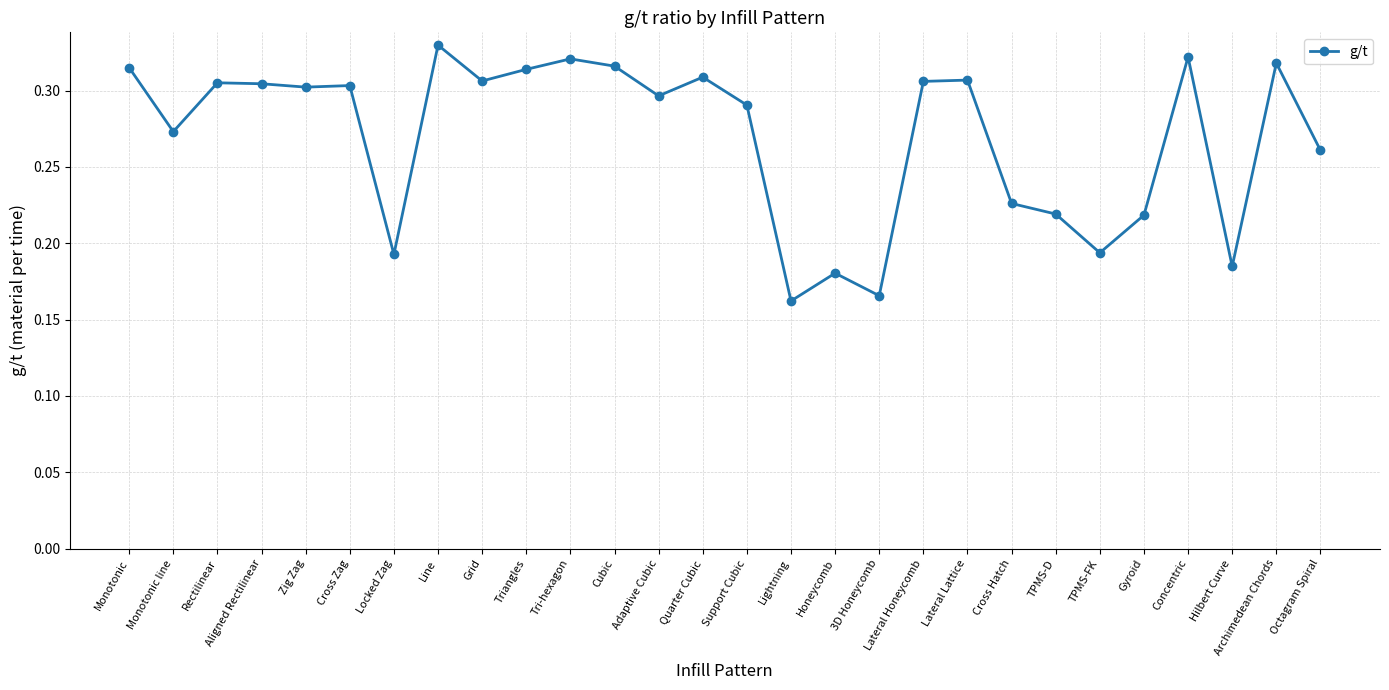

Count the values in the range 0 to 1.

28